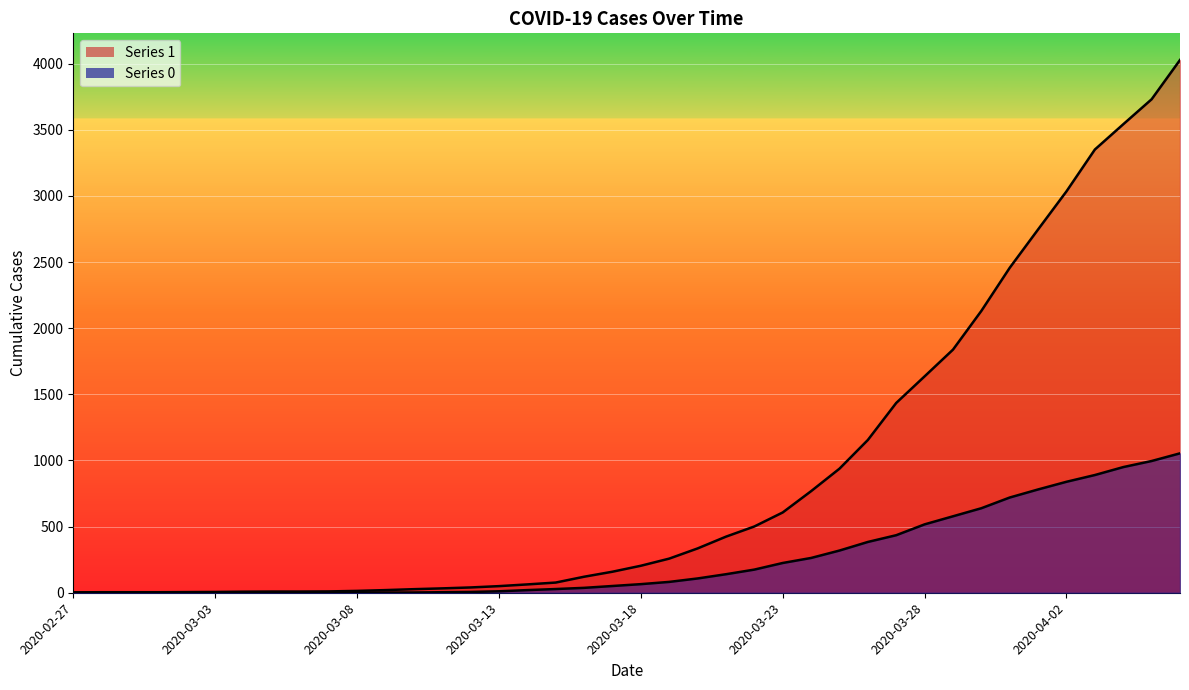

What position from the left is 2020-04-05?

39